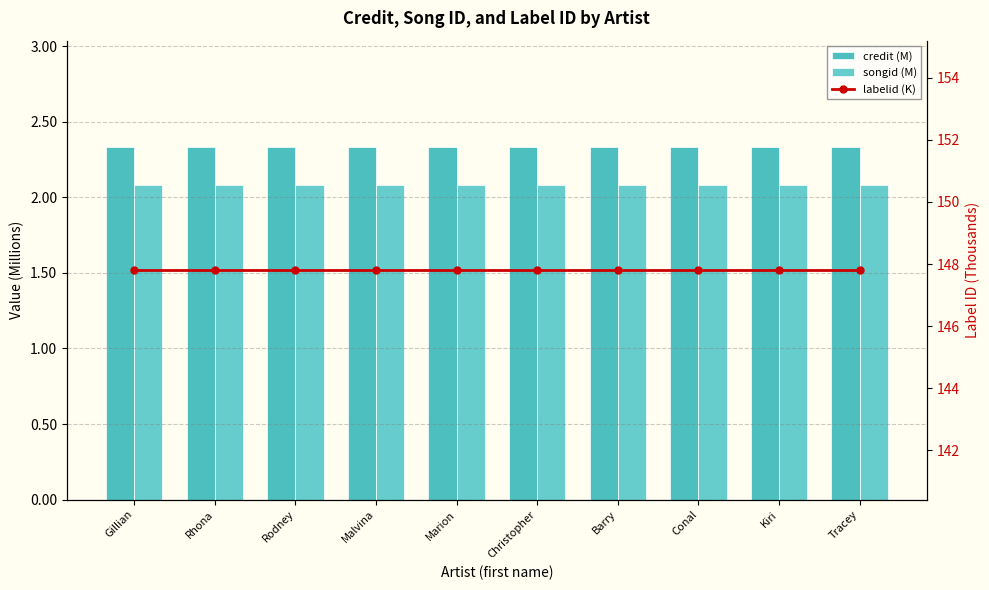

At how many categories does at least one series exceed 62?

10